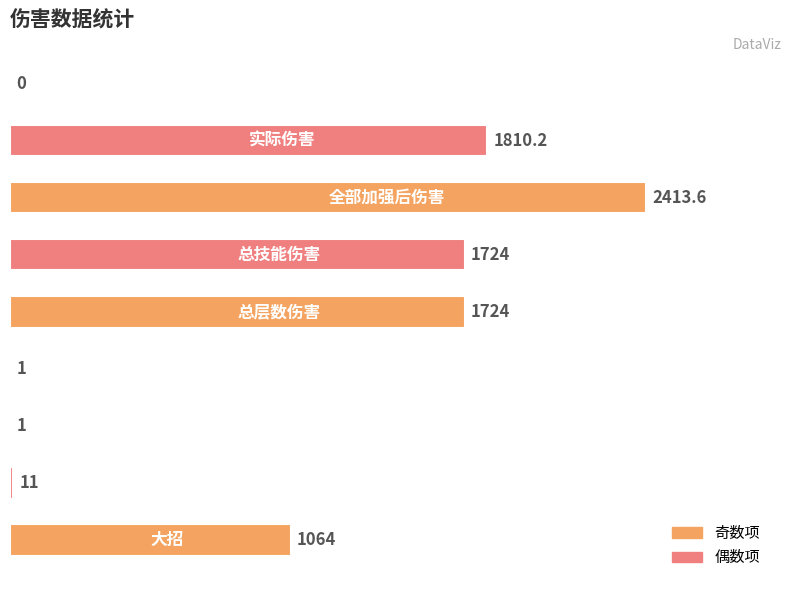

List the labels in order of value, smallest first.

8, 2, 3, 1, 0, 4, 5, 7, 6